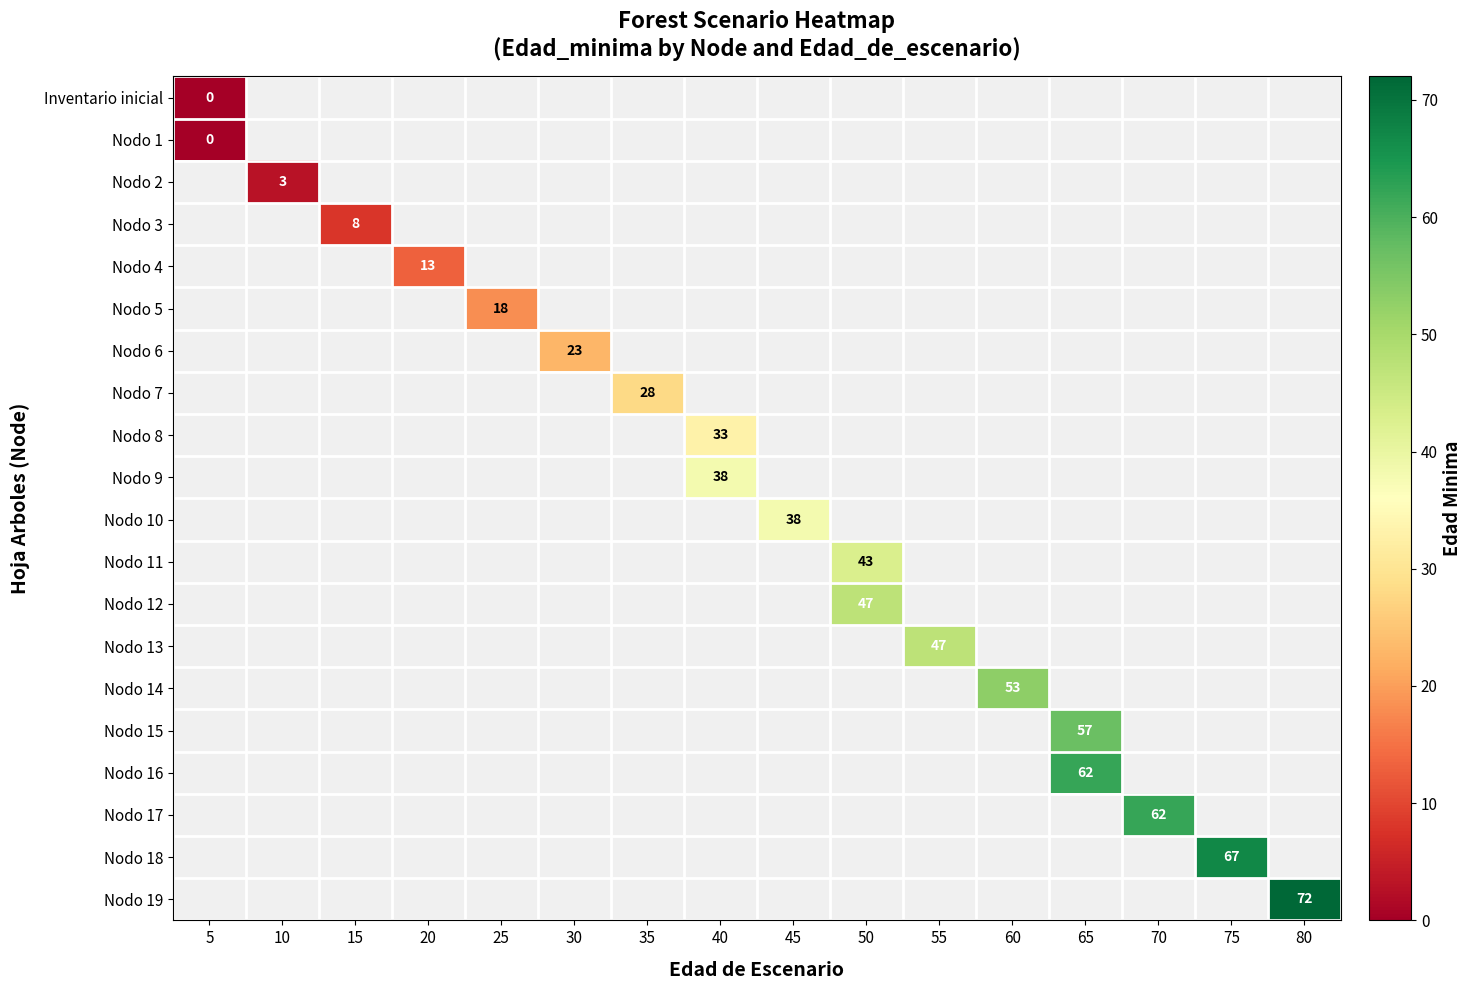

The Nodo 15 series shows 57 at 65. True or false?

True